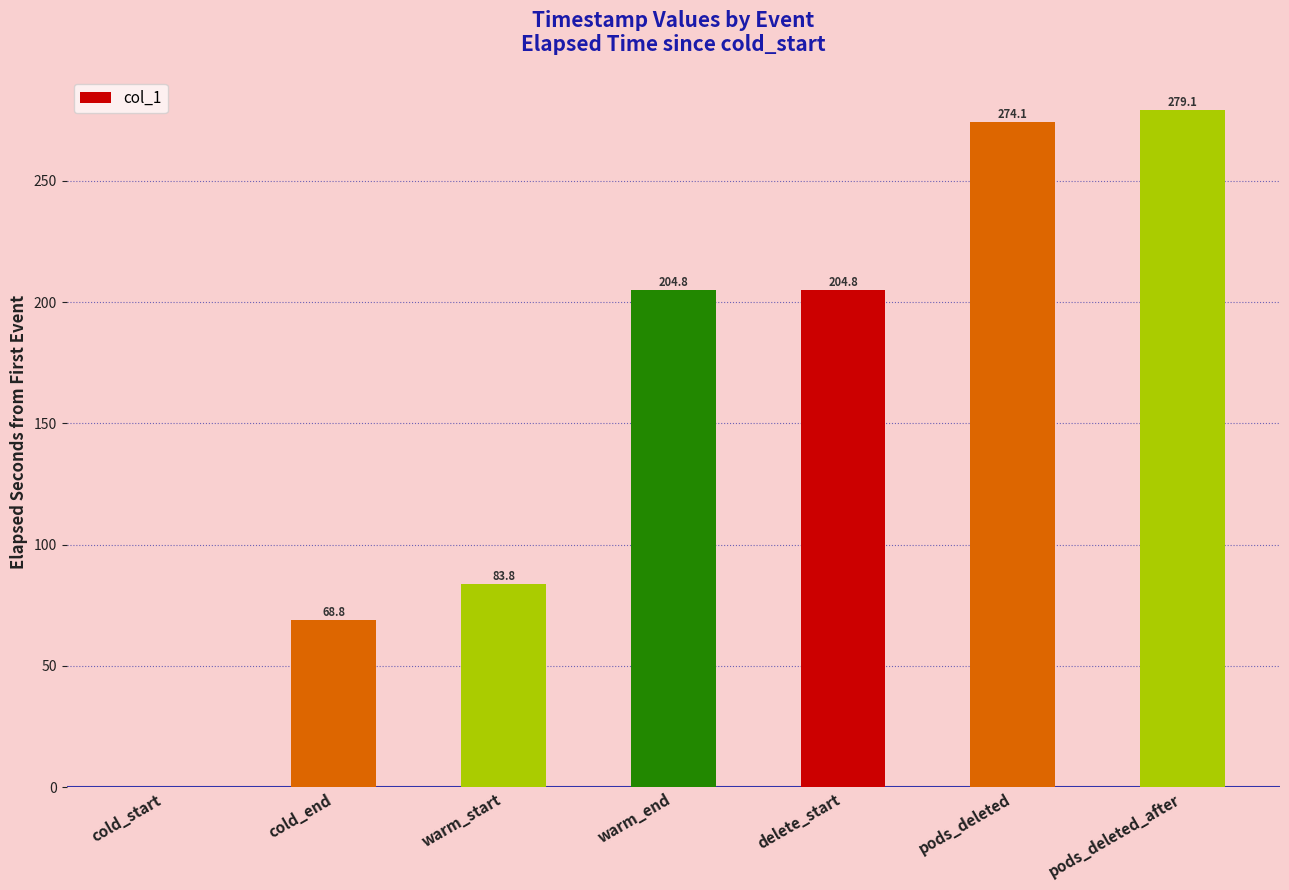

Does the chart contain stacked bars?

No